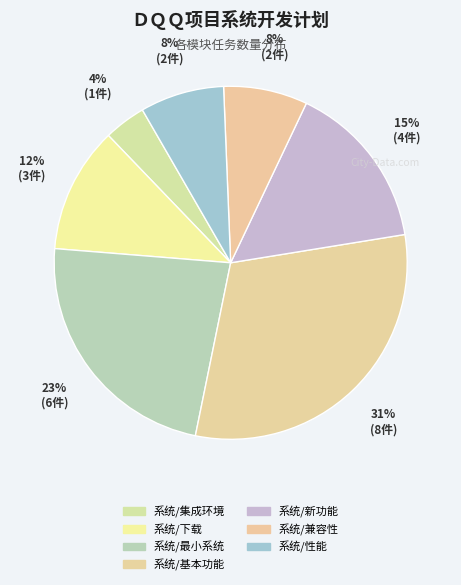

Is there a majority slice in this chart?

No